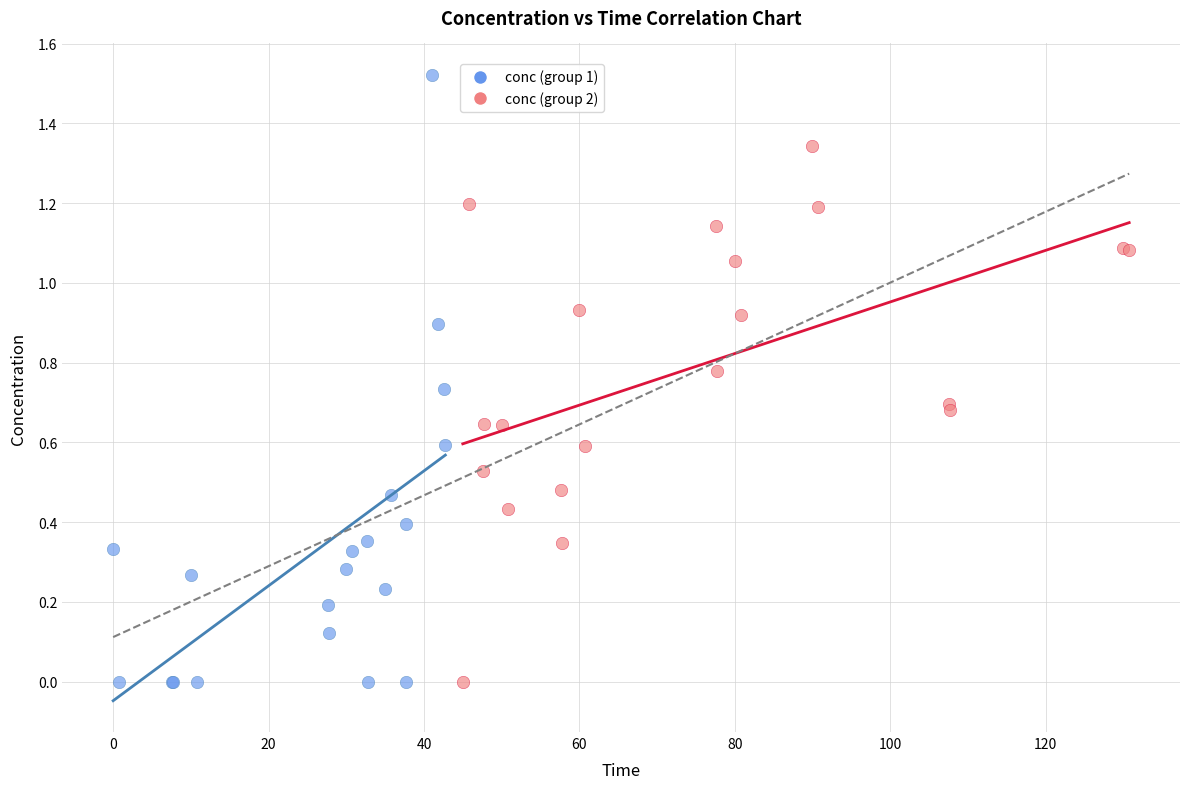

What are all the series names shown in the legend?

conc (group 1), conc (group 2)